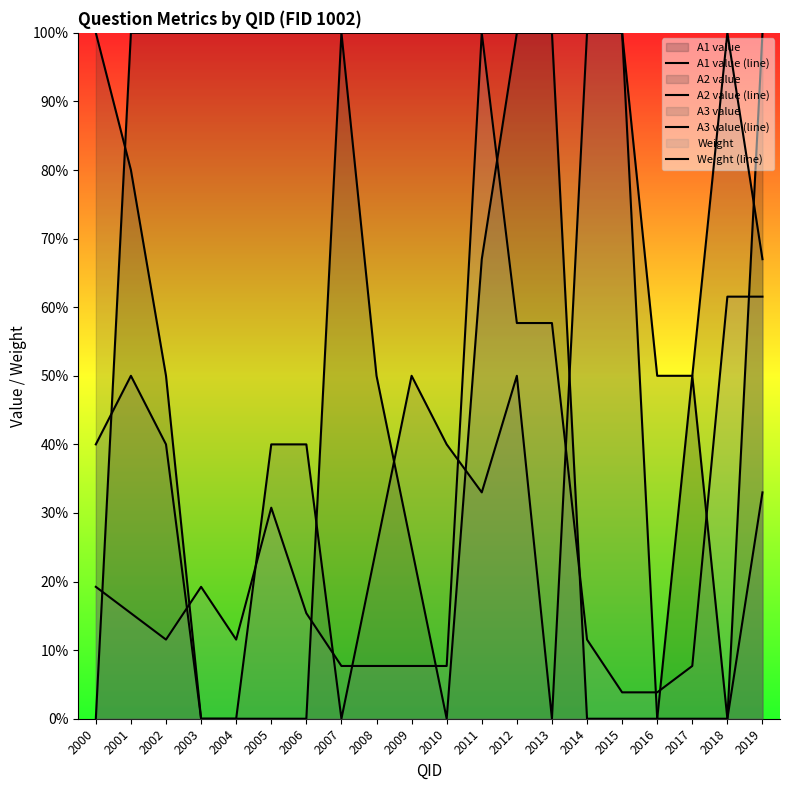

The value of A2 value (line) at 2003 is 0.0. True or false?

True